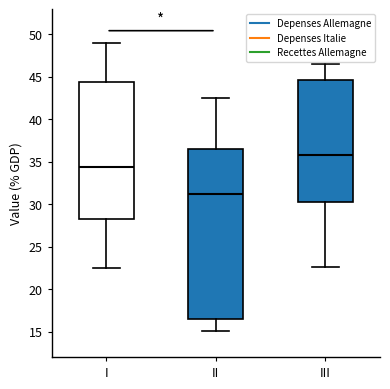

Where does the median line of the box for III sit on the y-axis? The values are not printed on the chart, so give them approximately, as read against the axis.

36.0